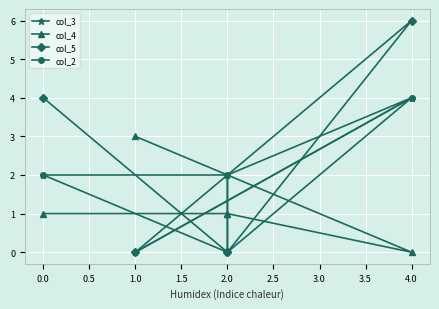

Which series has the widest spread of values?

col_5